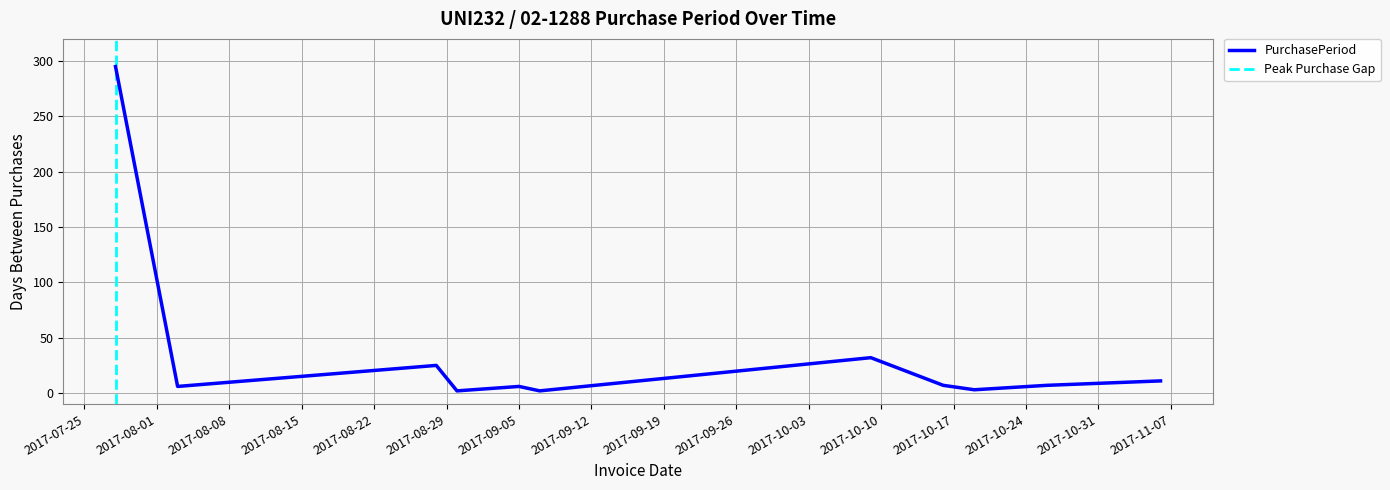

What is the difference between the values at 2017-10-09 and 2017-08-28?

7